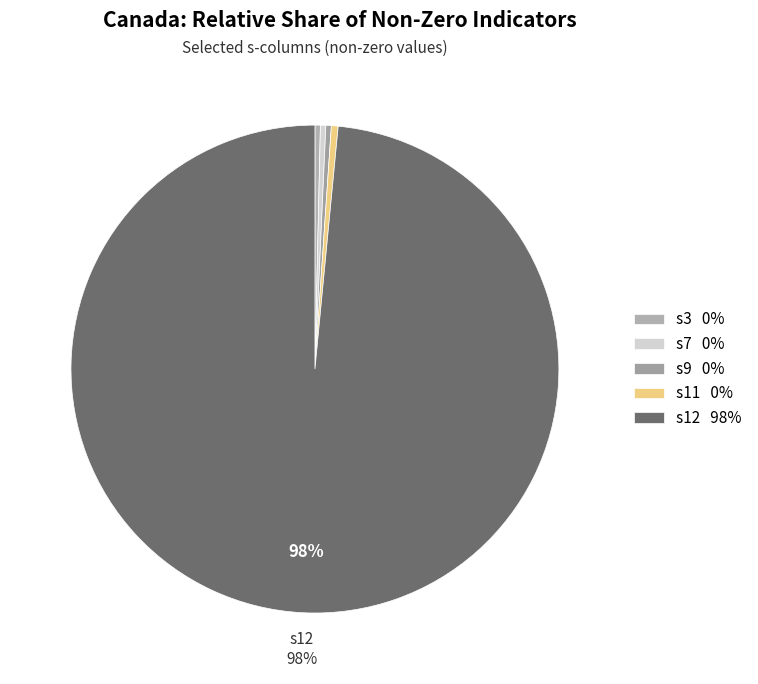

Is there any slice that represents more than half of the pie?

Yes